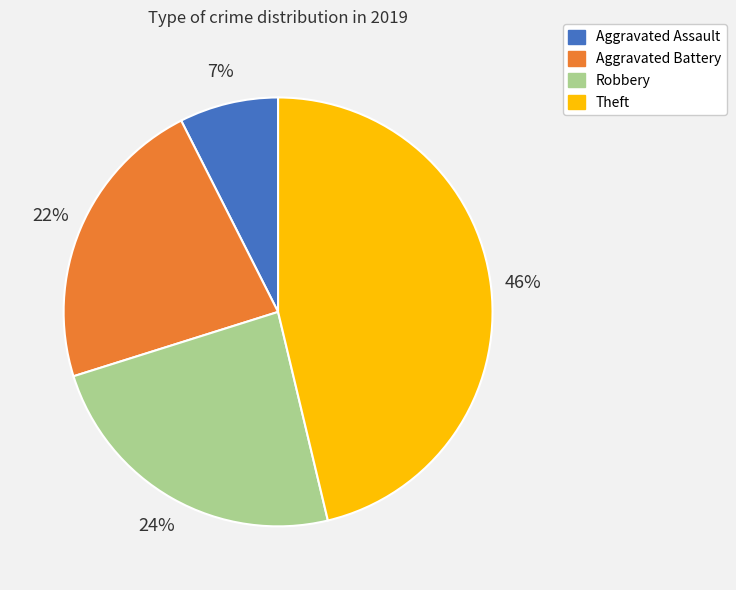

How many slices are in this pie chart?

4